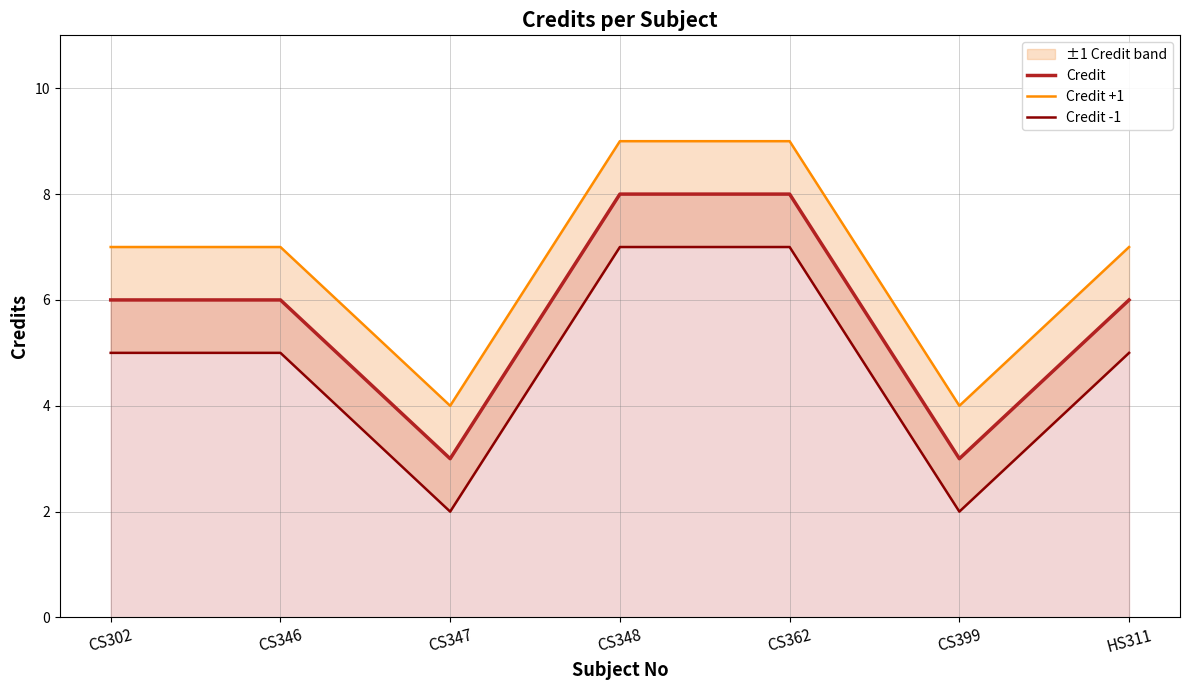

How many values in the Credit series are below 6?

2